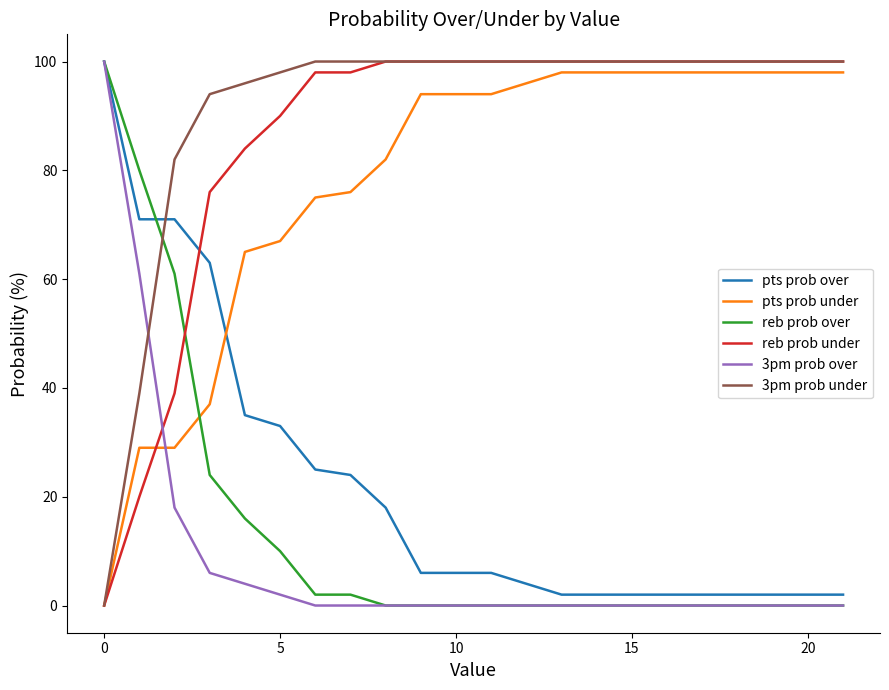

How many intersections are there between pts prob under and pts prob over?

1